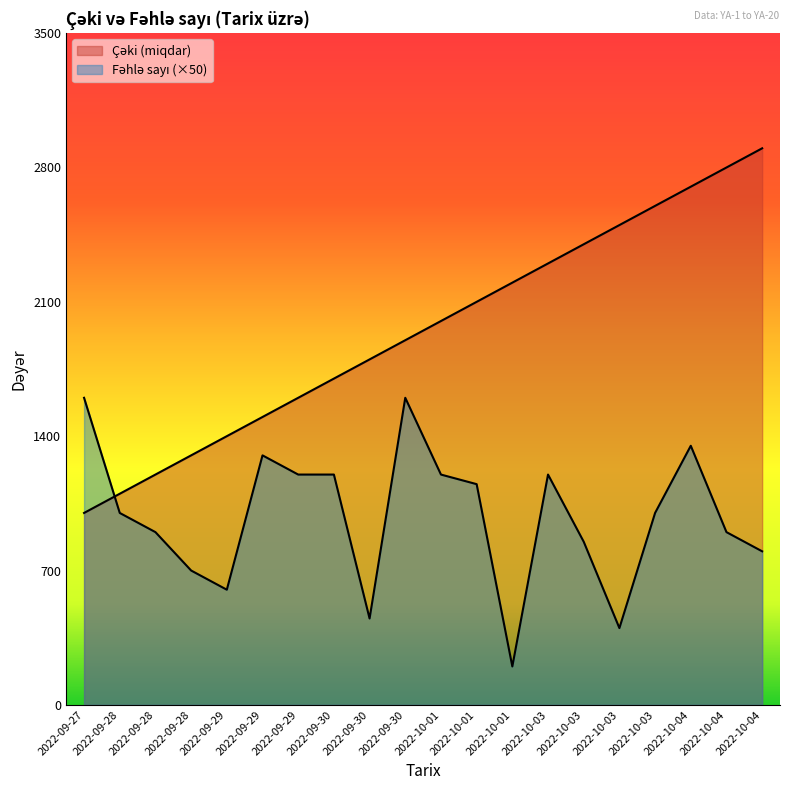

Which series ends up on top after the final intersection of Fəhlə sayı and Çəki (miqdar)?

Çəki (miqdar)